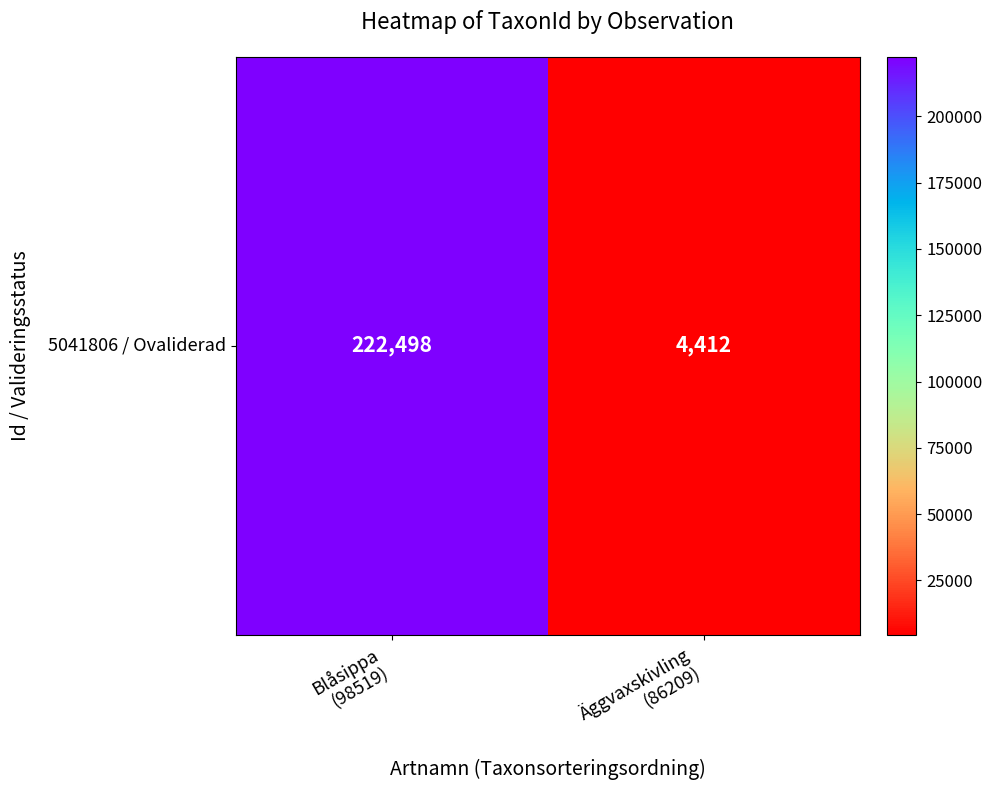

Count the values in the range 4412 to 222498.

2